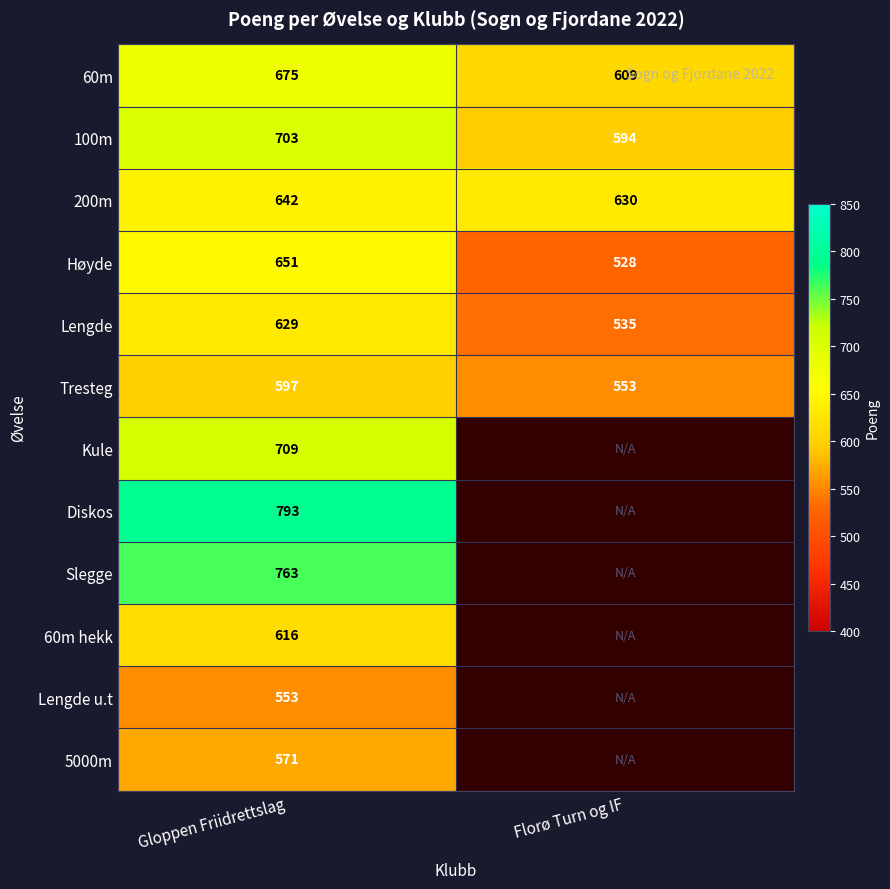

What is the difference between the highest and lowest values at Gloppen Friidrettslag?

240